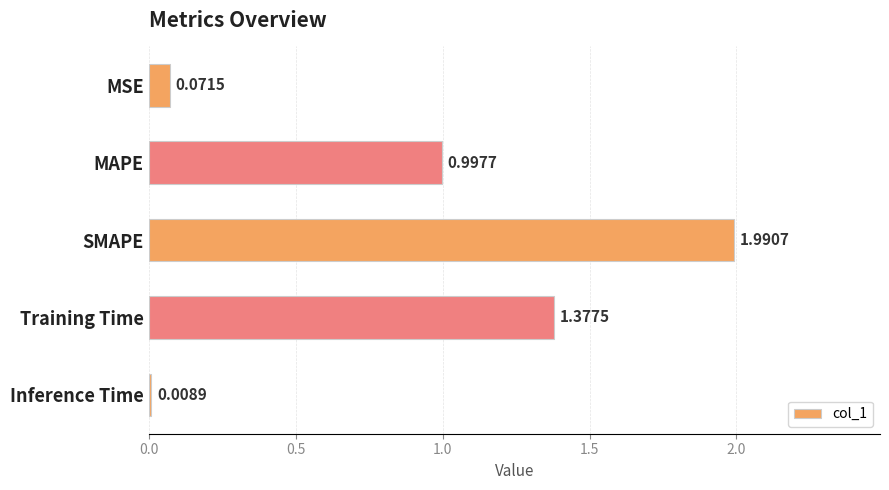

How many categories are shown in the chart?

5